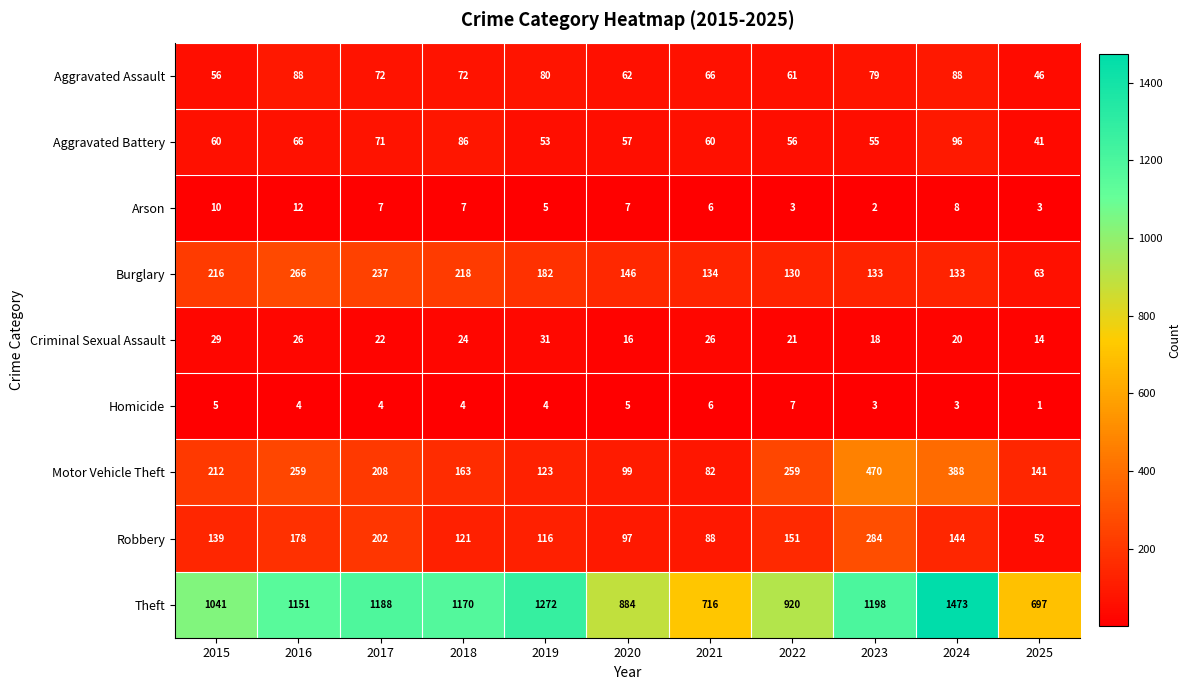

What is the difference between the maximum and minimum values in the Aggravated Battery series?

55